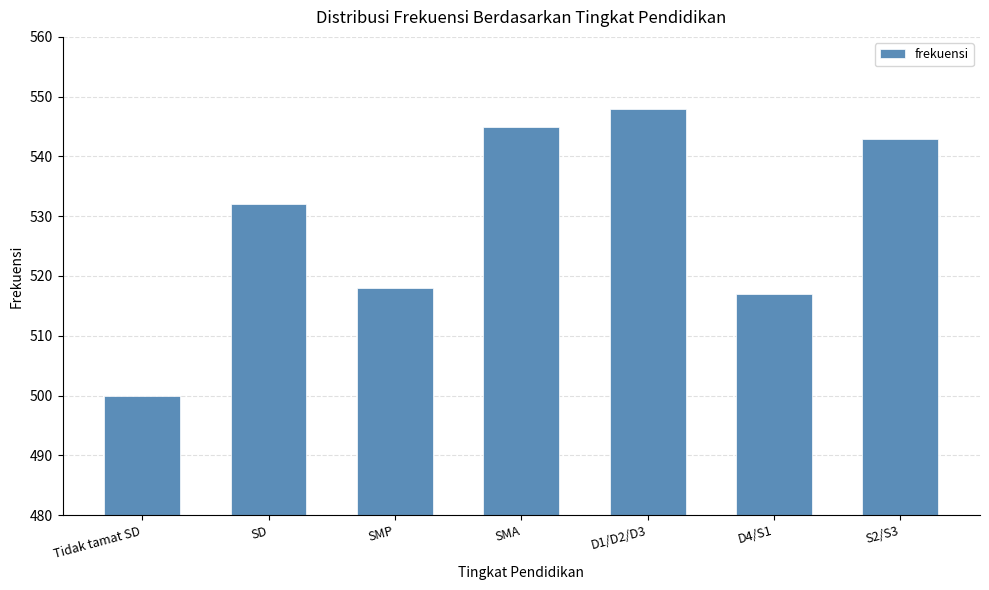

The chart shows a value of 305 at D1/D2/D3. True or false?

False